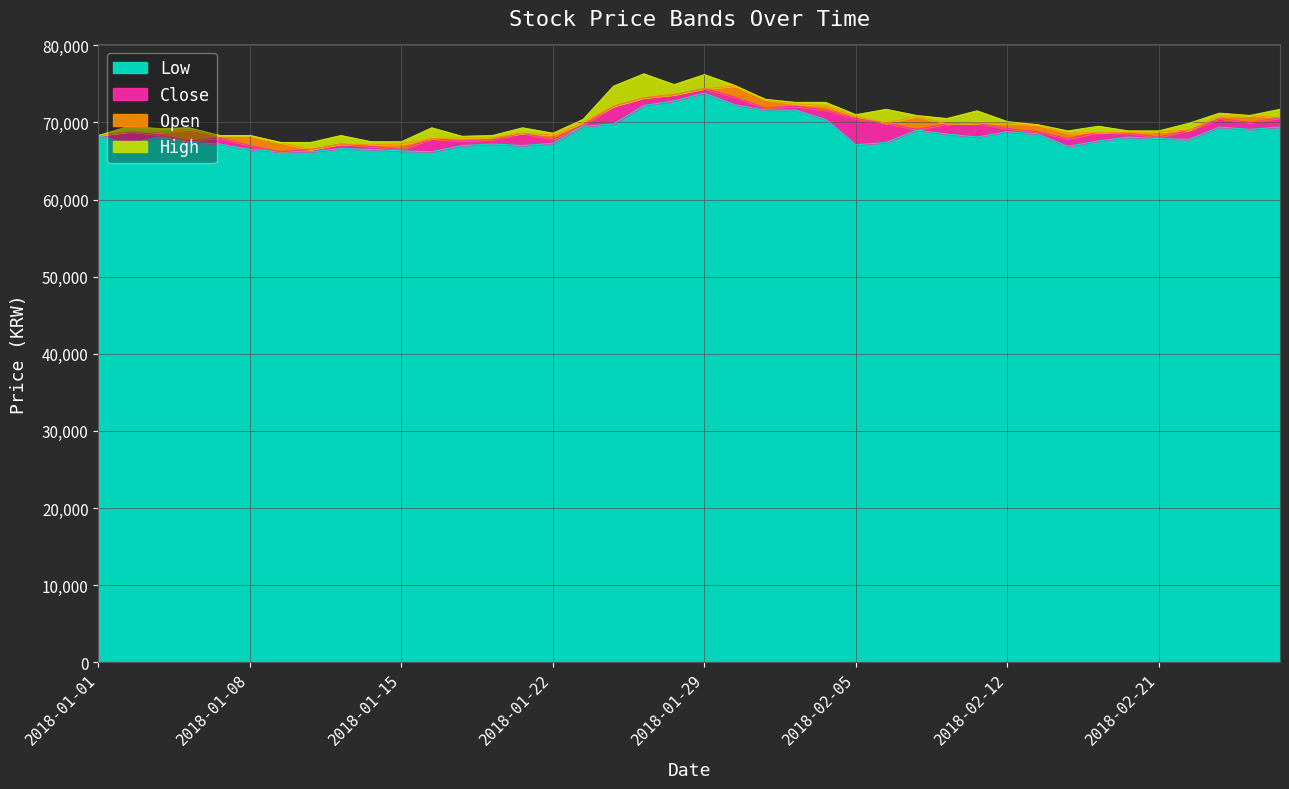

What is the highest value of the Low series?

73800